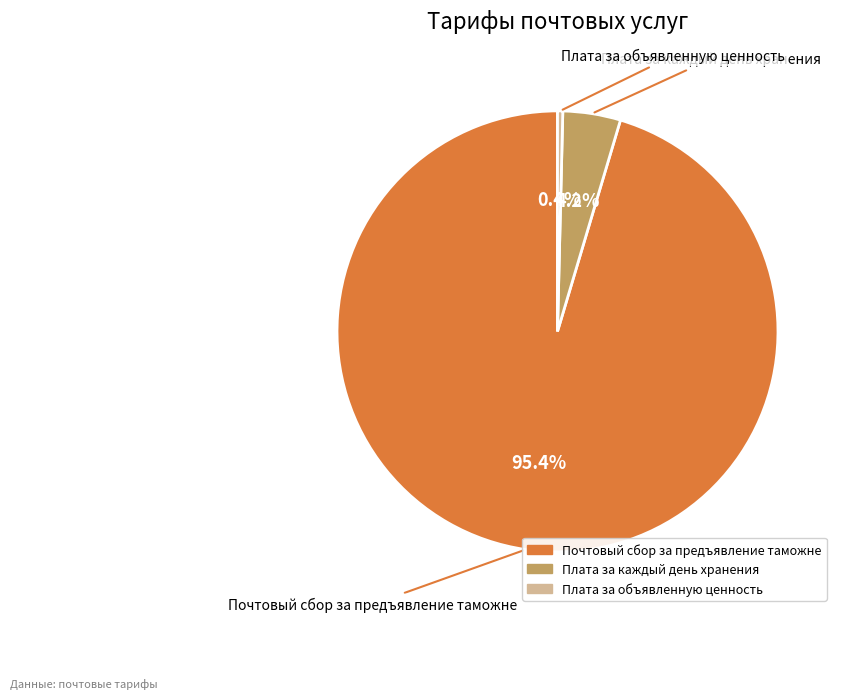

Which slice is the smallest?

Плата за объявленную ценность